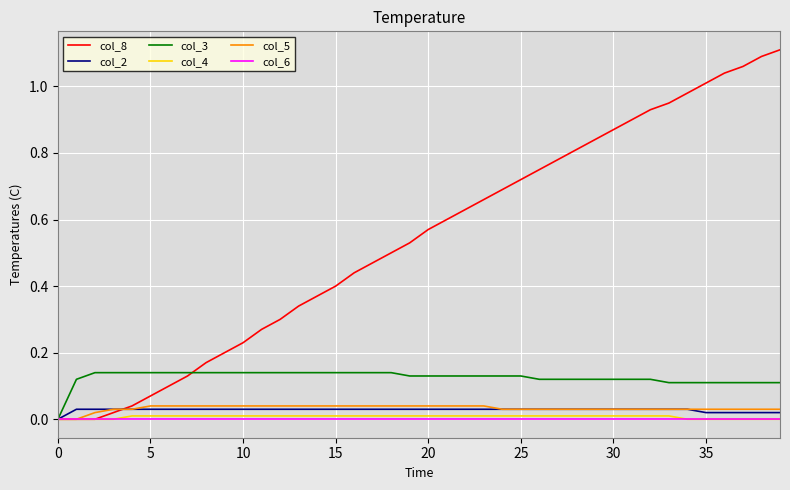

Which series has the largest total across all categories?

col_8